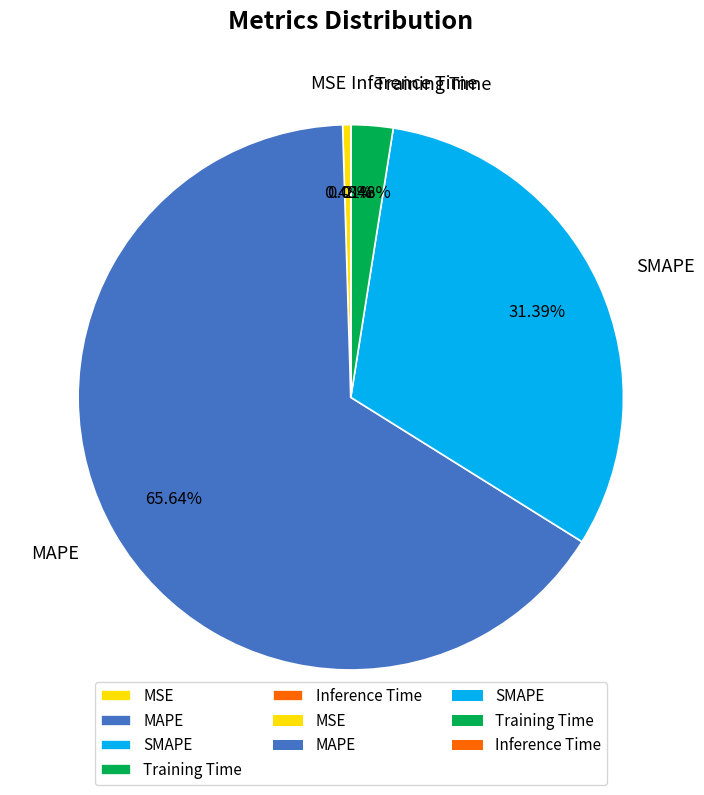

Is it true that MSE is 0% of the pie?

True